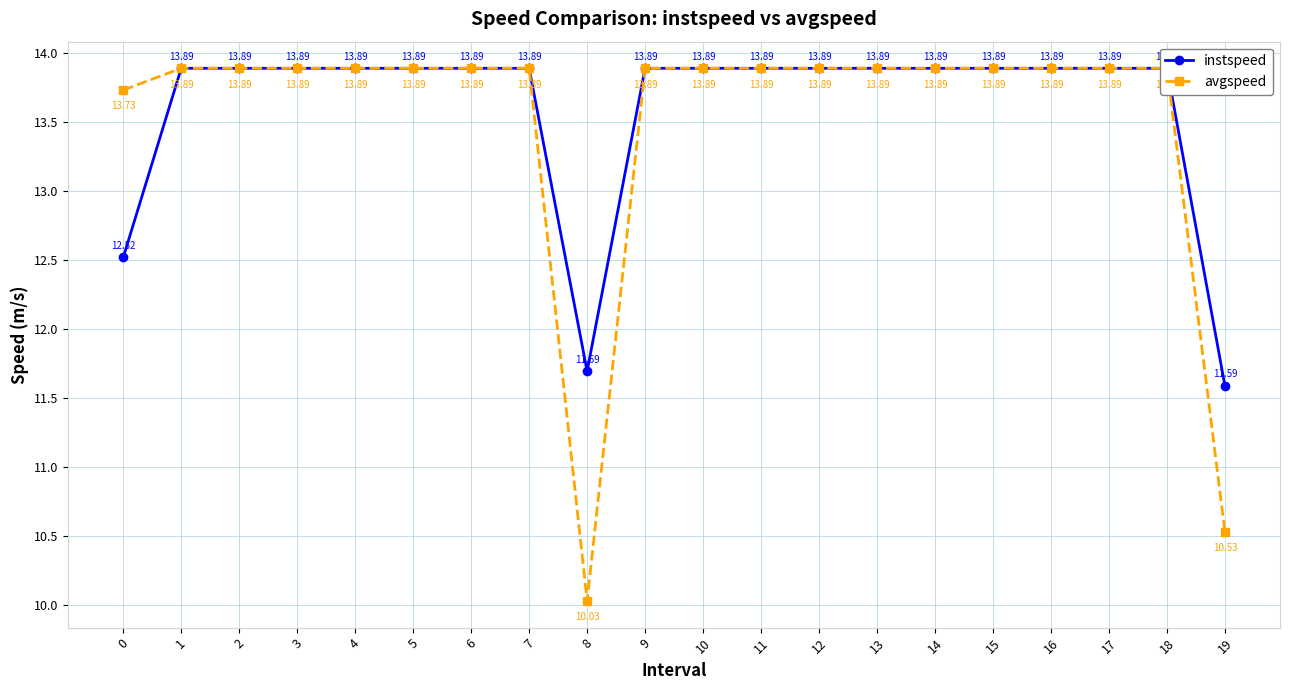

What is the total value across all series at 2?

27.8